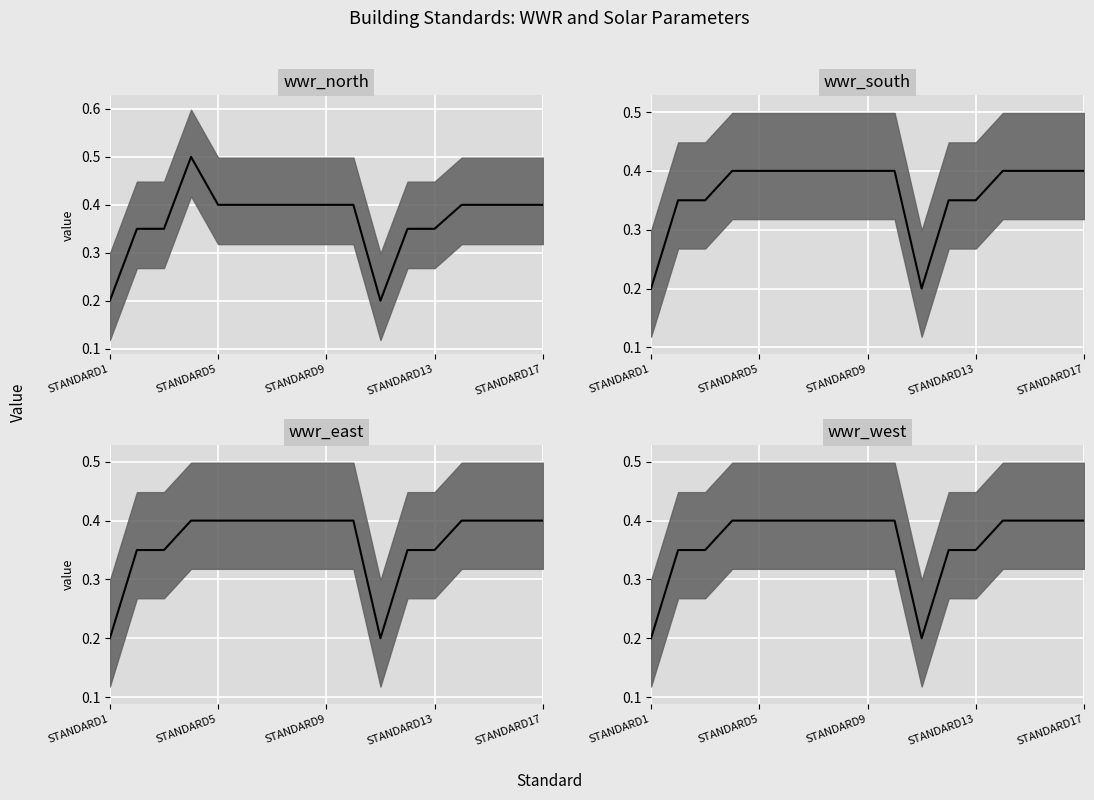

What is the sum of the wwr_south values at STANDARD5 and STANDARD9?

0.8